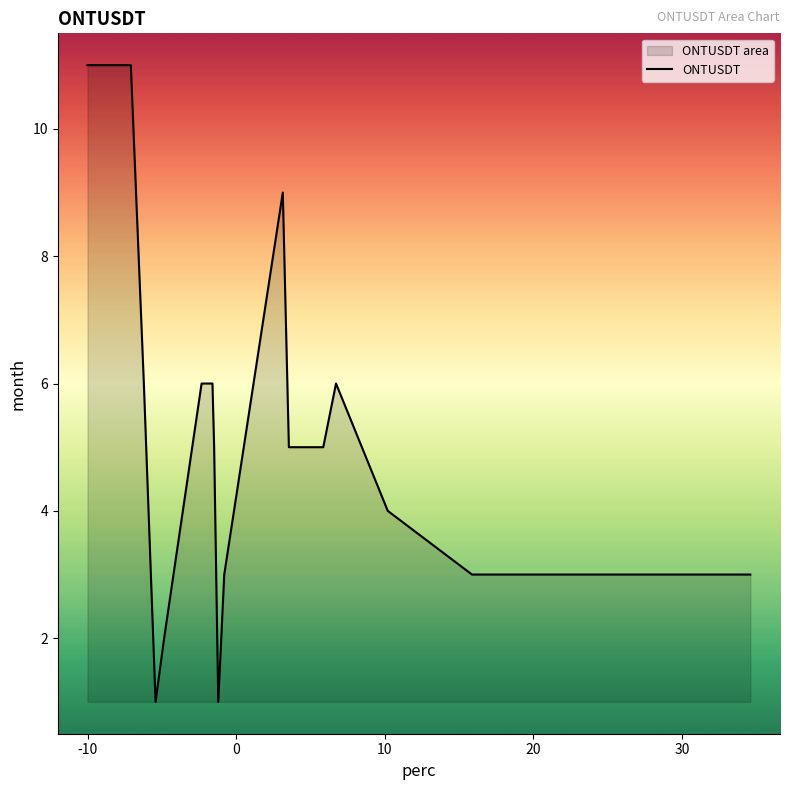

What is the difference between the maximum and minimum values?

10